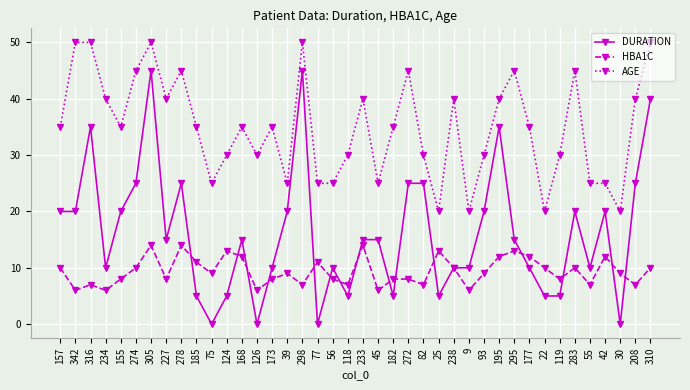

How many data points does each series have?

40